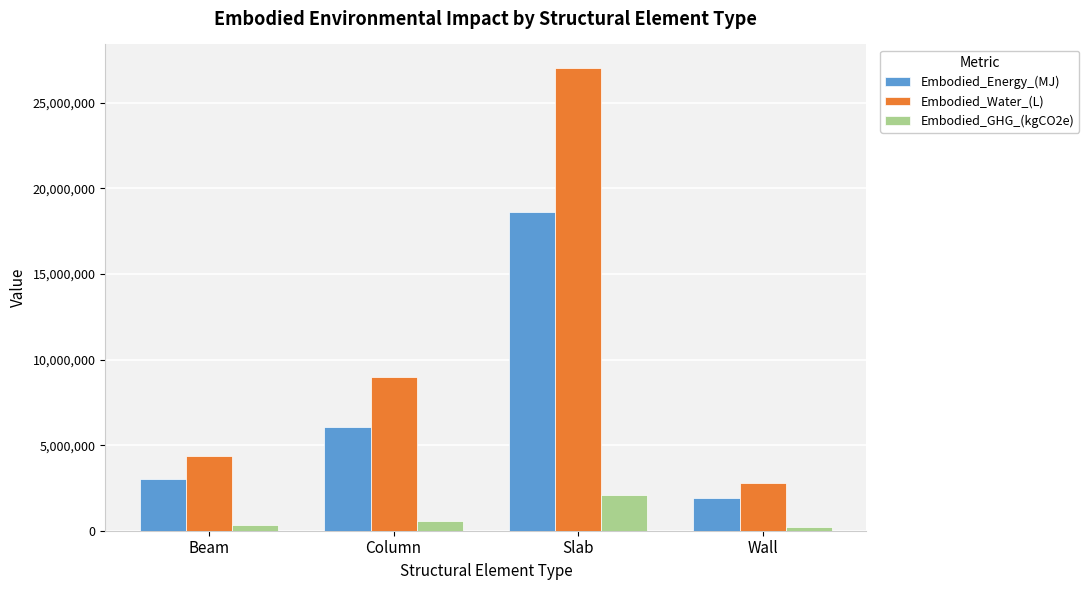

What is the label of the 4th bar from the right?

Beam